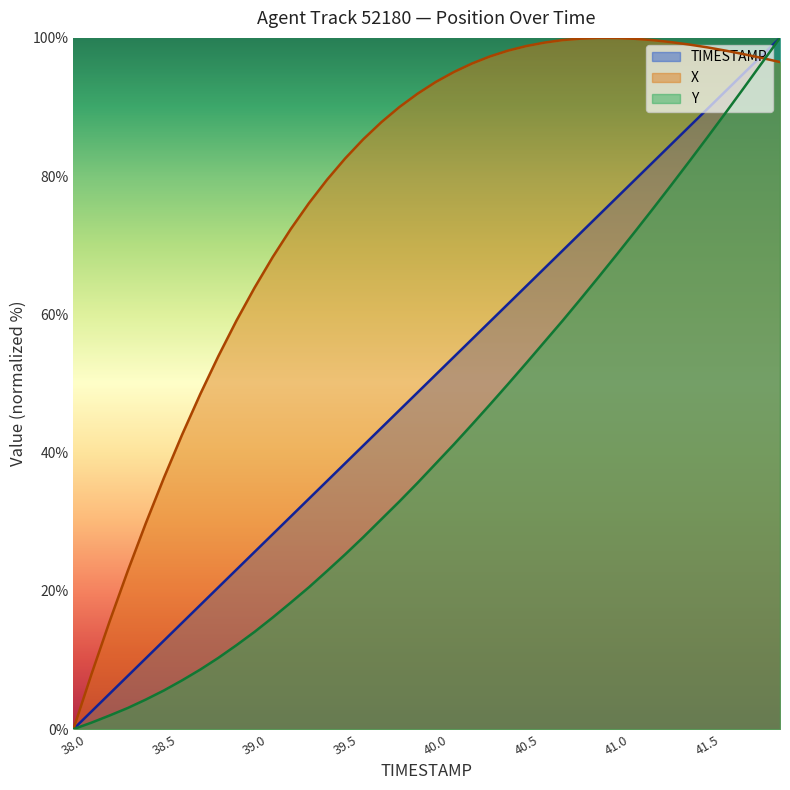

What is the label of the 25th point from the right?

39.5